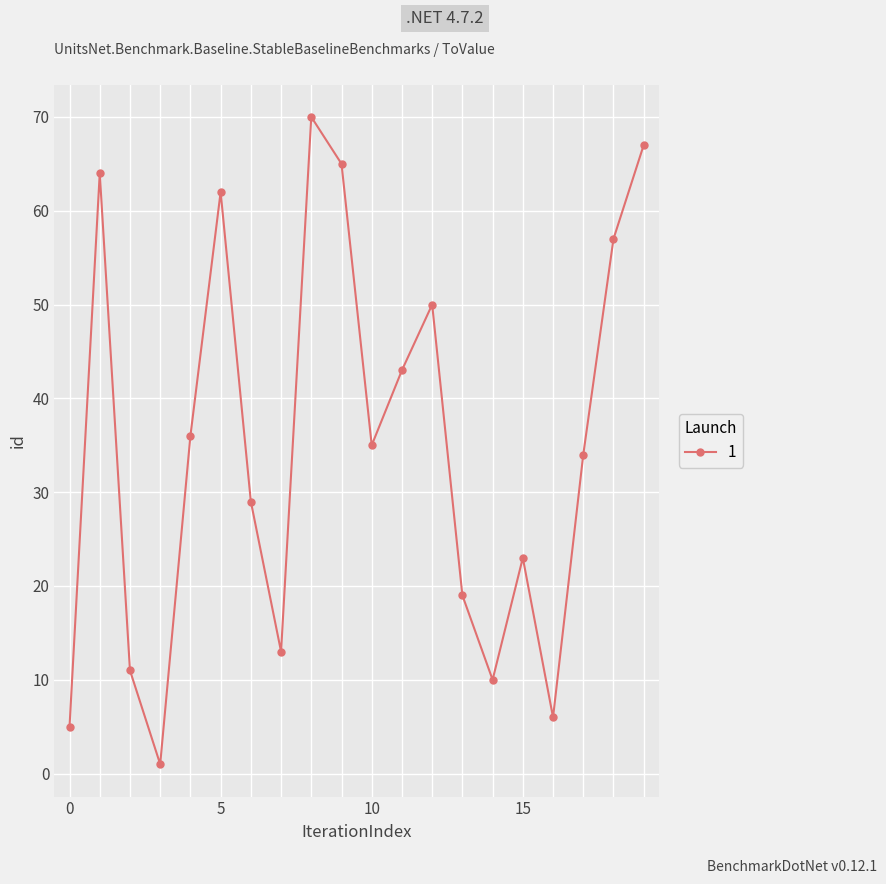

How many interior local valleys (lower than both neighbors) does the data have?

5